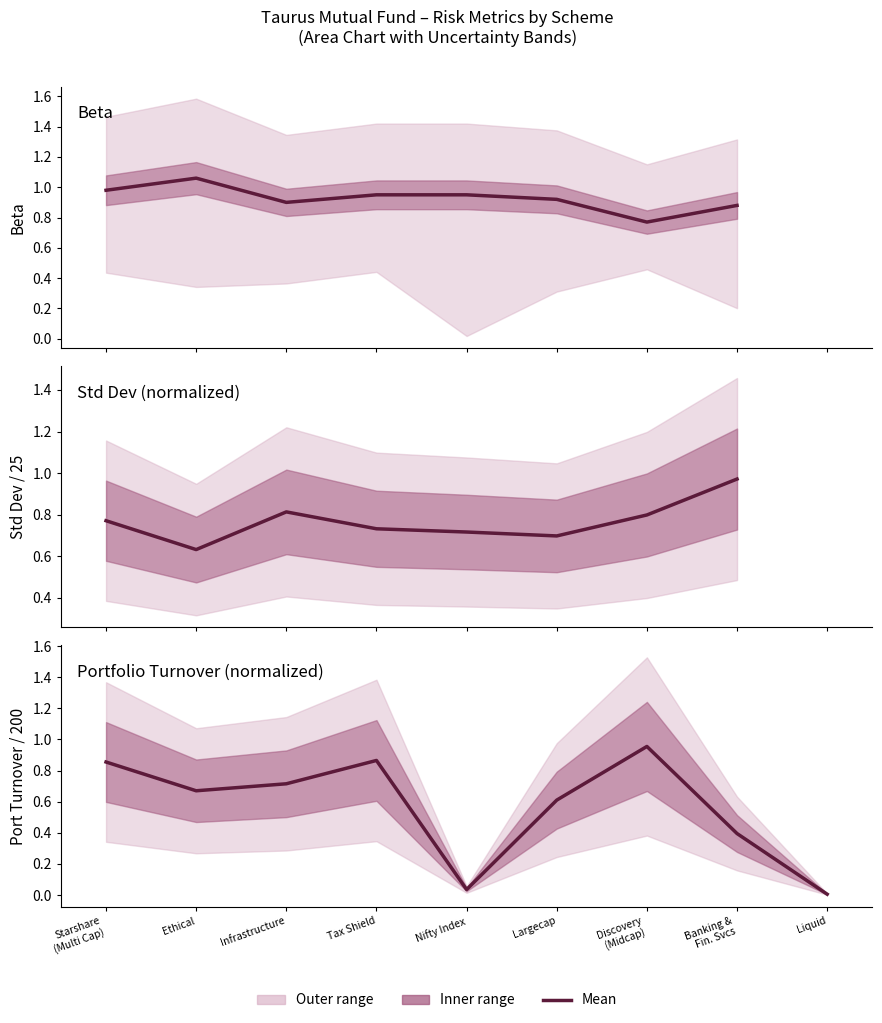

Which series has the largest range (max minus min)?

Portfolio Turnover (normalized)